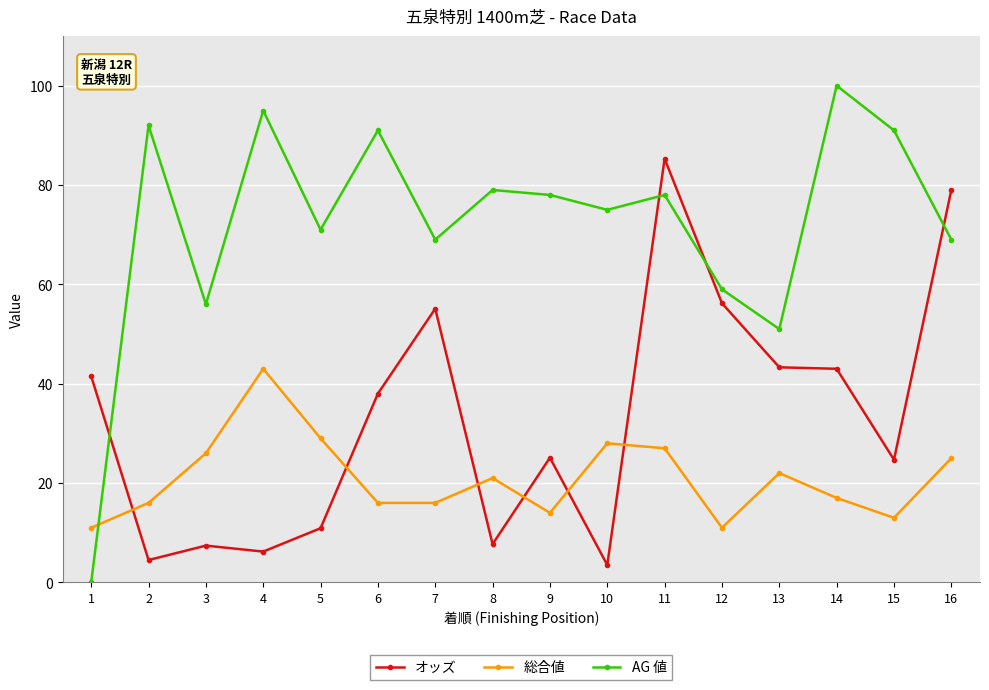

At which label does AG 値 reach its peak?

14